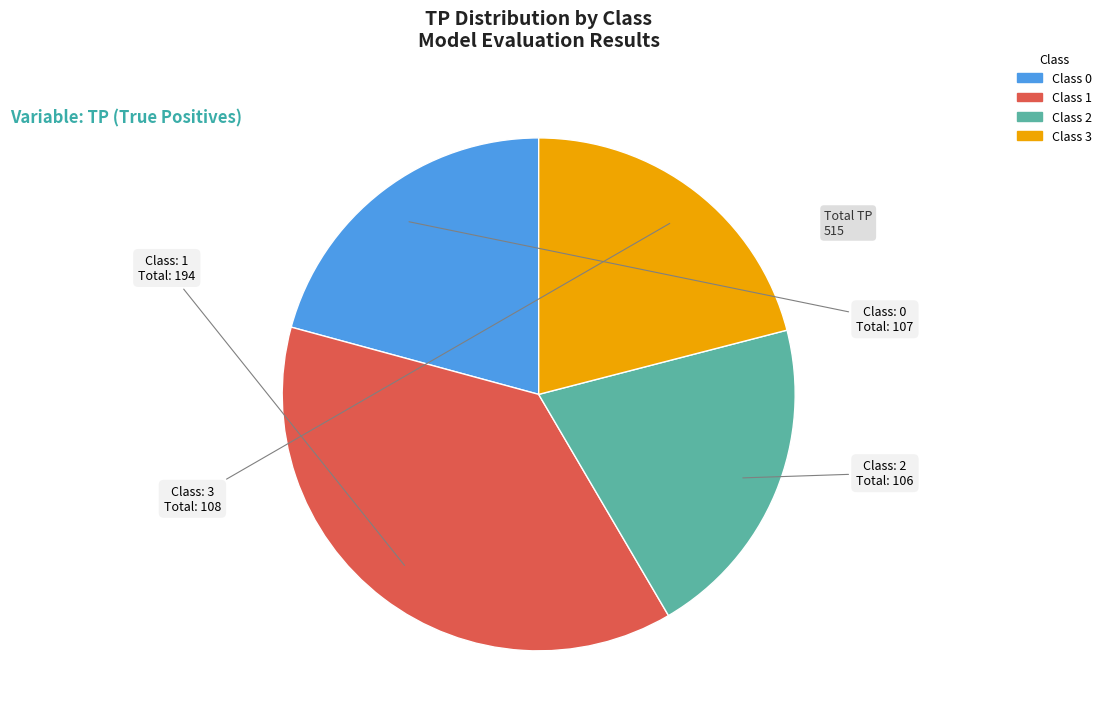

What is the largest slice in the pie chart?

Class 1